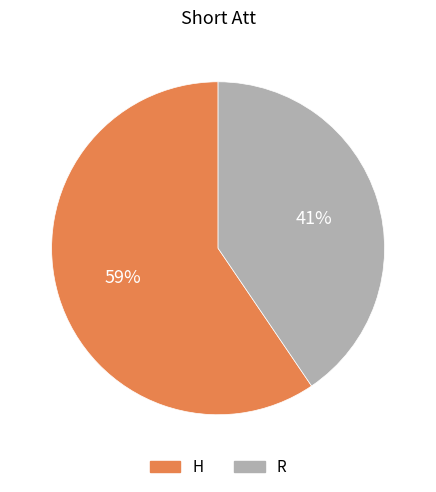

What is the smallest slice in the pie chart?

R